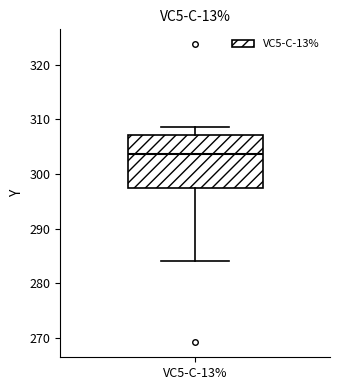

Where does the median line of the box for VC5-C-13% sit on the y-axis? The values are not printed on the chart, so give them approximately, as read against the axis.

304